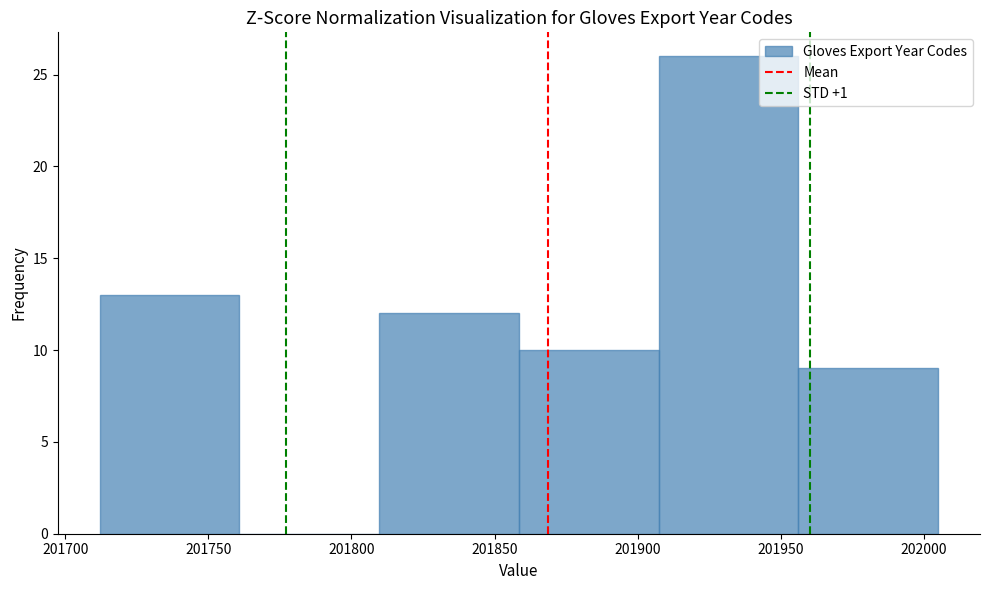

Reading left to right, list every bar in this chart as the range it spans on the x-axis followed by its height. Neither the bar edges nor the heights are printed on the chart, so give them approximately, as read against the axes.

201710 to 201760: 13
201760 to 201810: 0
201810 to 201860: 12
201860 to 201905: 10
201905 to 201955: 26
201955 to 202005: 9